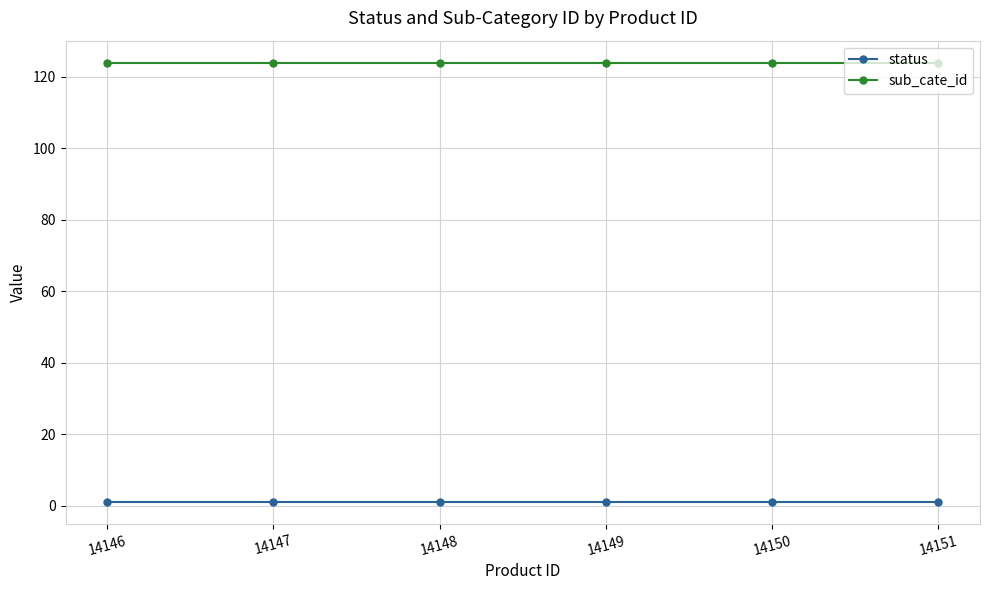

At 14148, list the series in order from largest to smallest.

sub_cate_id, status